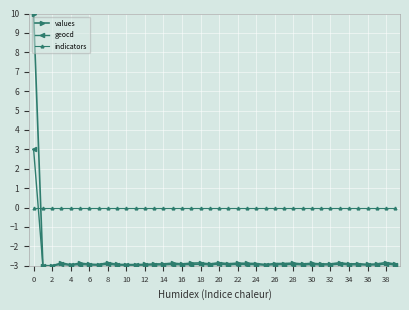

Which series has the largest total across all categories?

indicators